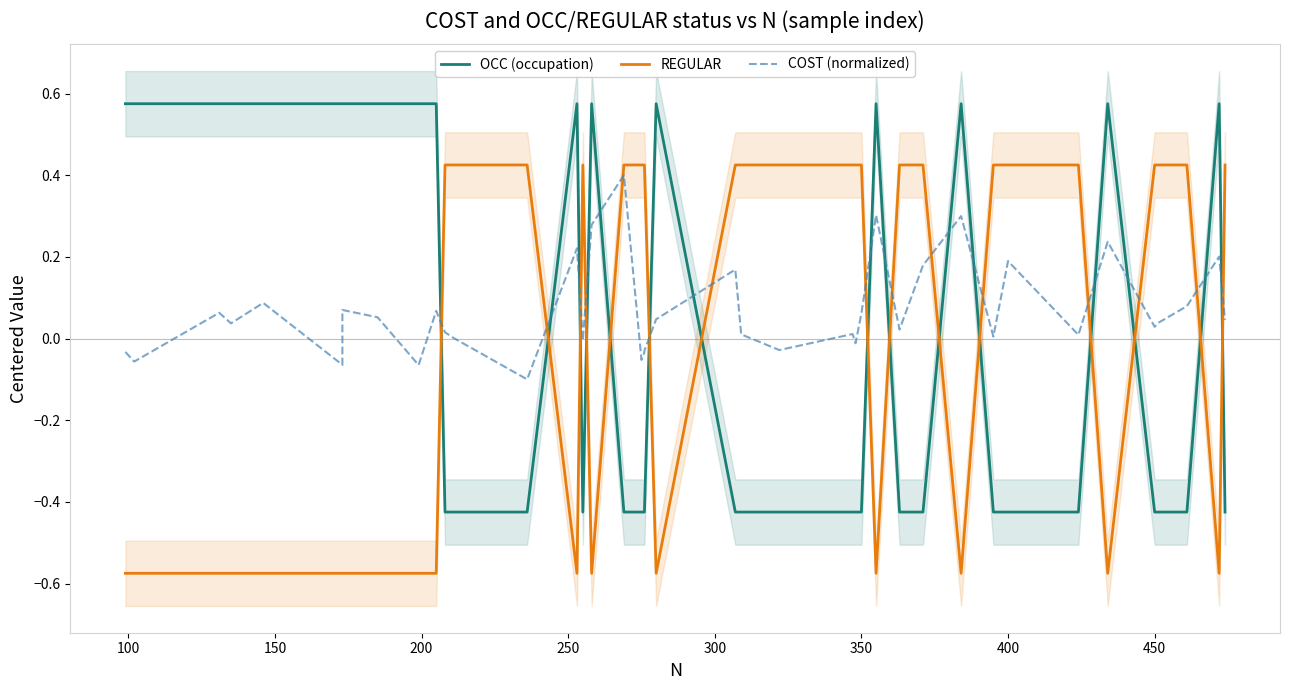

How many interior local peaks does the REGULAR series have?

1